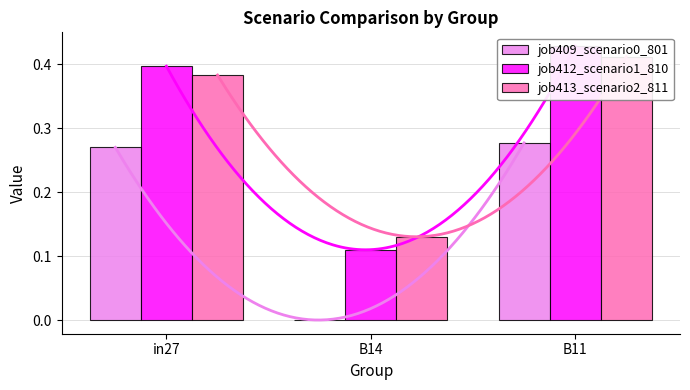

What is the spread (max minus min) of values at B11?

0.2